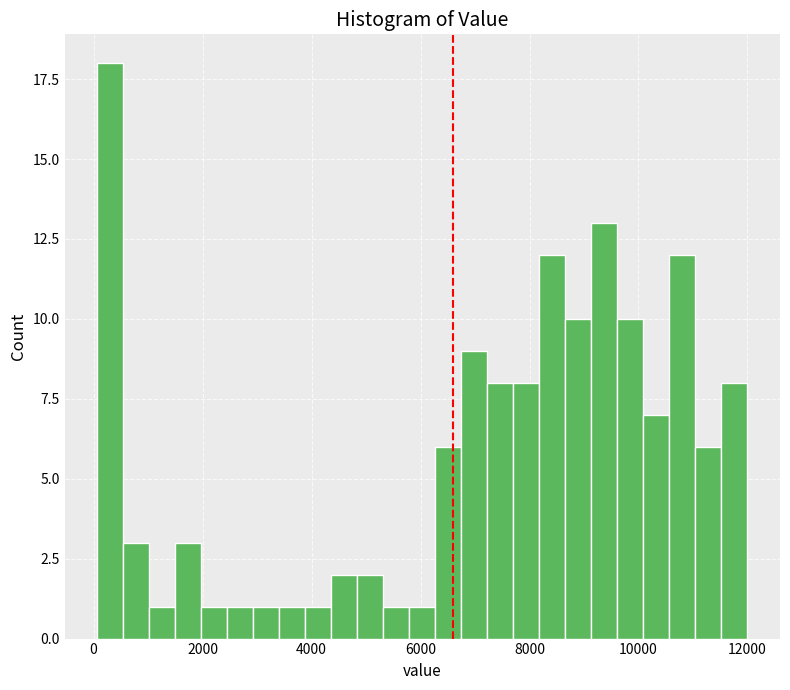

Around what value on the x-axis is the tallest bar? Give the approximate position of its centre, as read against the axis.

400